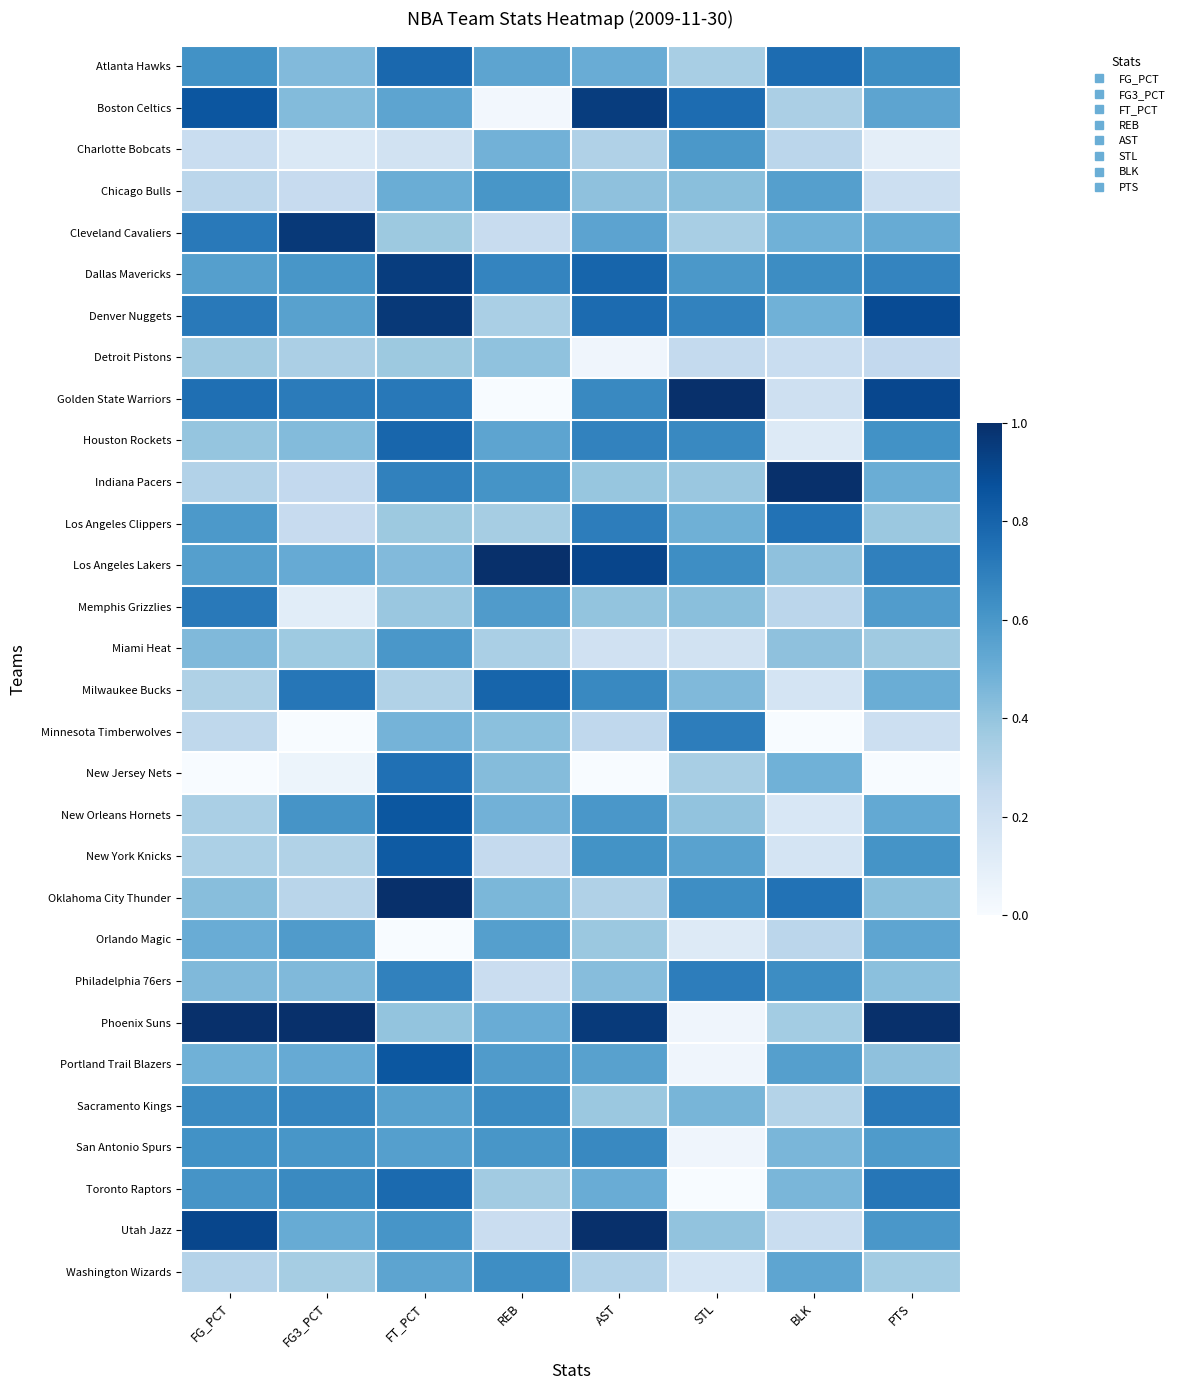

Between REB and PTS, which series saw the biggest shift?

Golden State Warriors